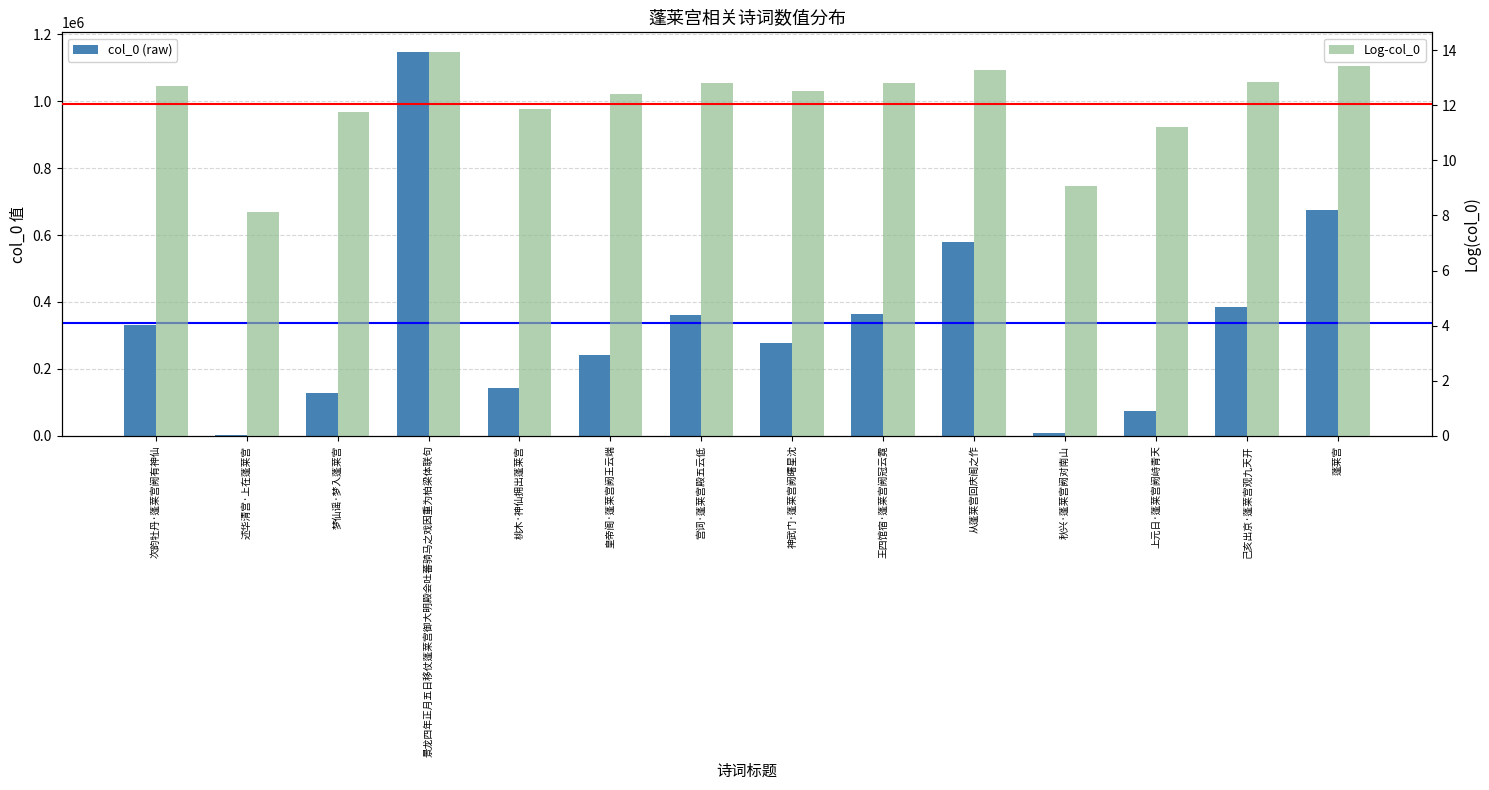

What is the minimum value shown in the chart?

8.1